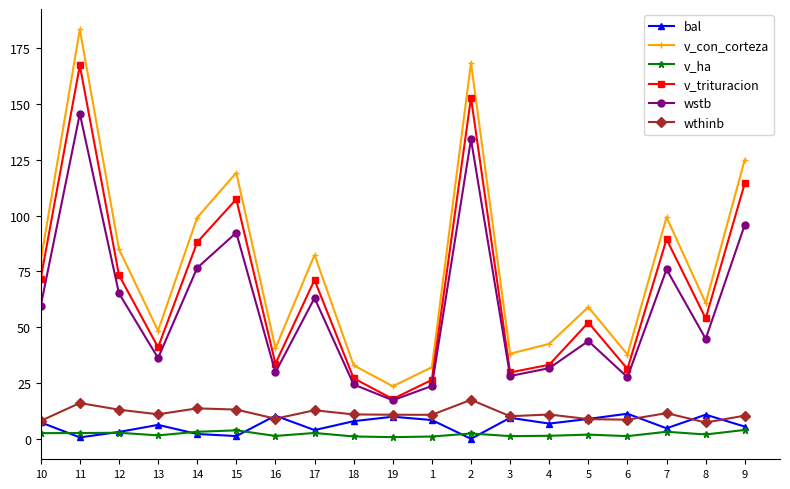

How many distinct data groups are displayed?

6